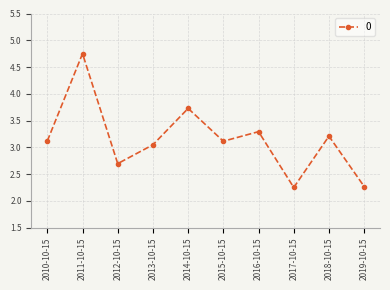

What is the label of the 6th point from the right?

2014-10-15